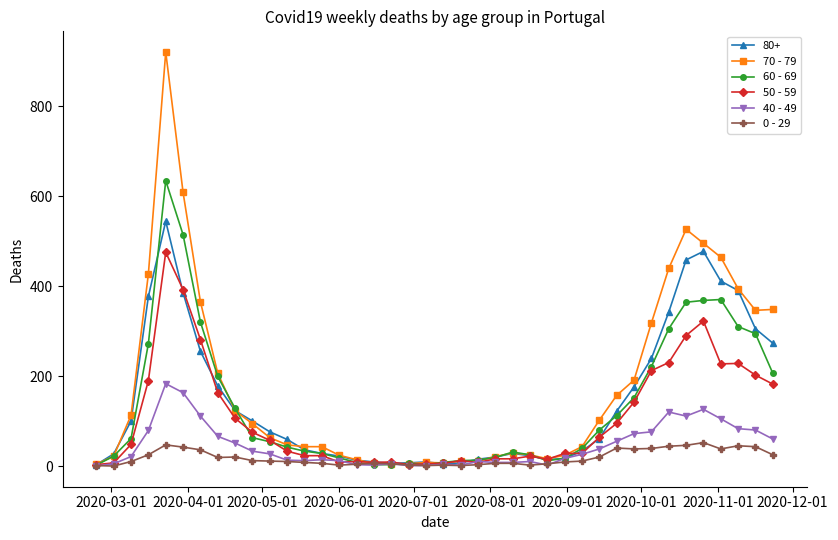

What is the maximum value shown in the chart?

920